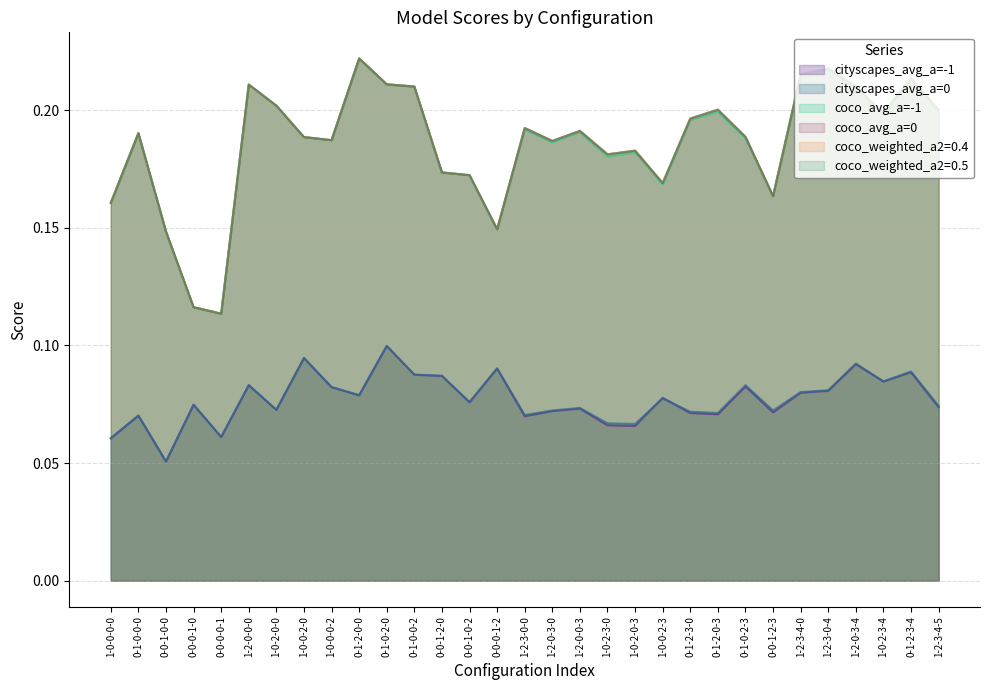

Rank the series at 0-0-1-0-0 from lowest to highest value.

cityscapes_avg_a=-1, cityscapes_avg_a=0, coco_avg_a=-1, coco_avg_a=0, coco_weighted_a2=0.4, coco_weighted_a2=0.5